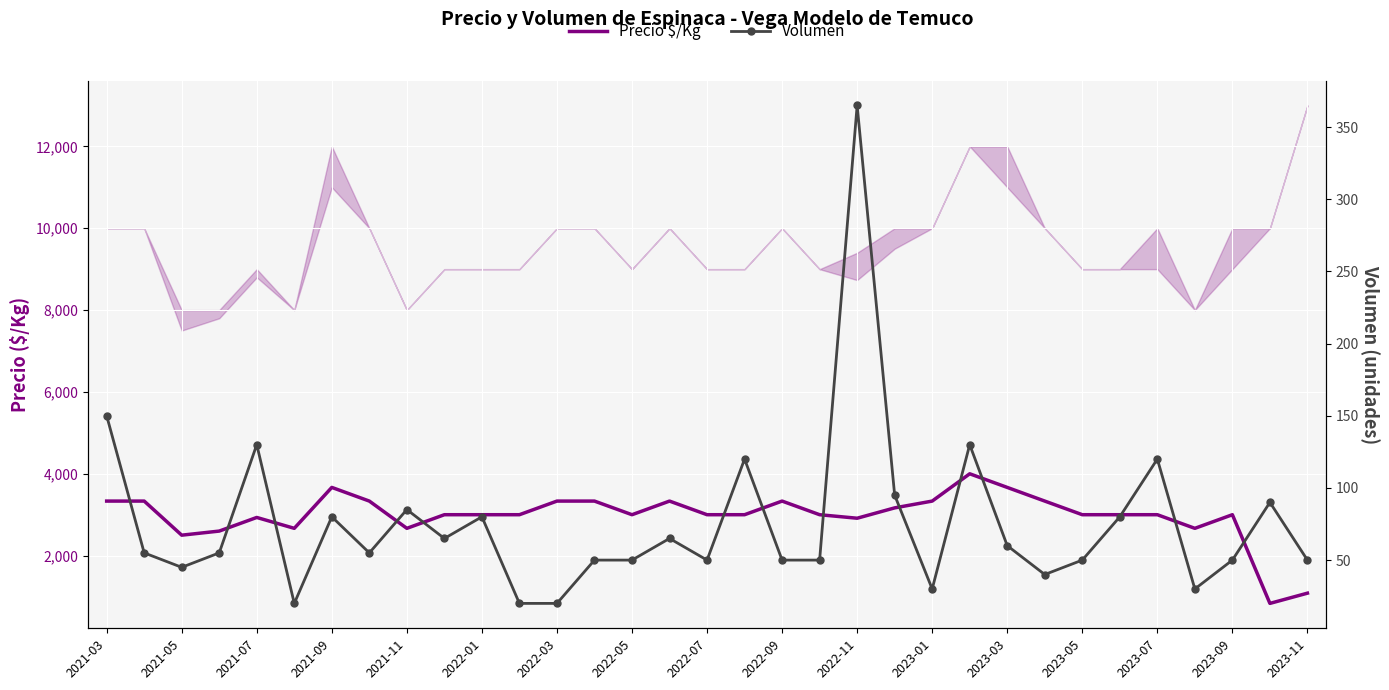

Rank the series at 2021-11 from lowest to highest value.

Volumen, Precio $/Kg